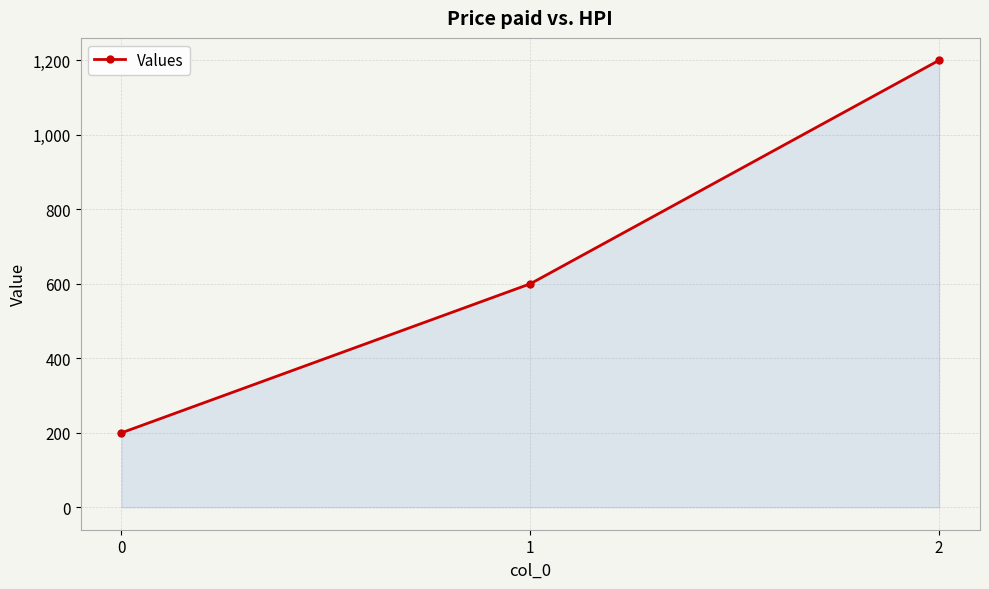

What is the smallest value displayed?

200